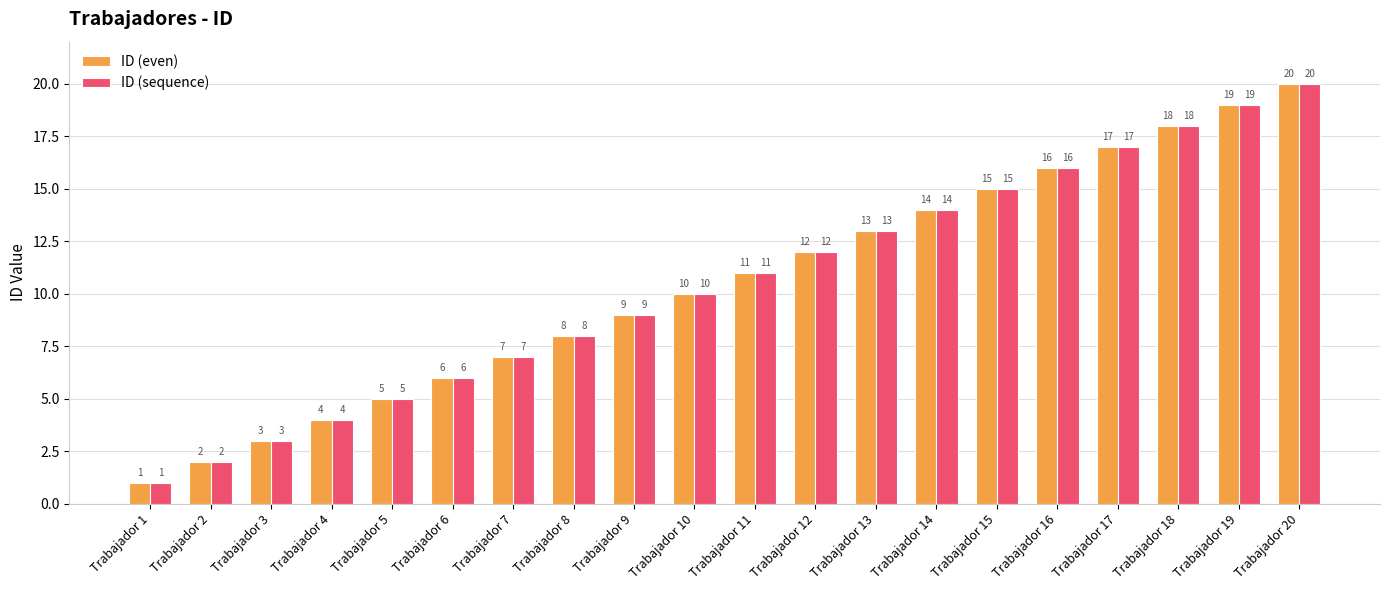

Is the value of ID (even) at Trabajador 8 greater than the value of ID (sequence) at Trabajador 20?

No